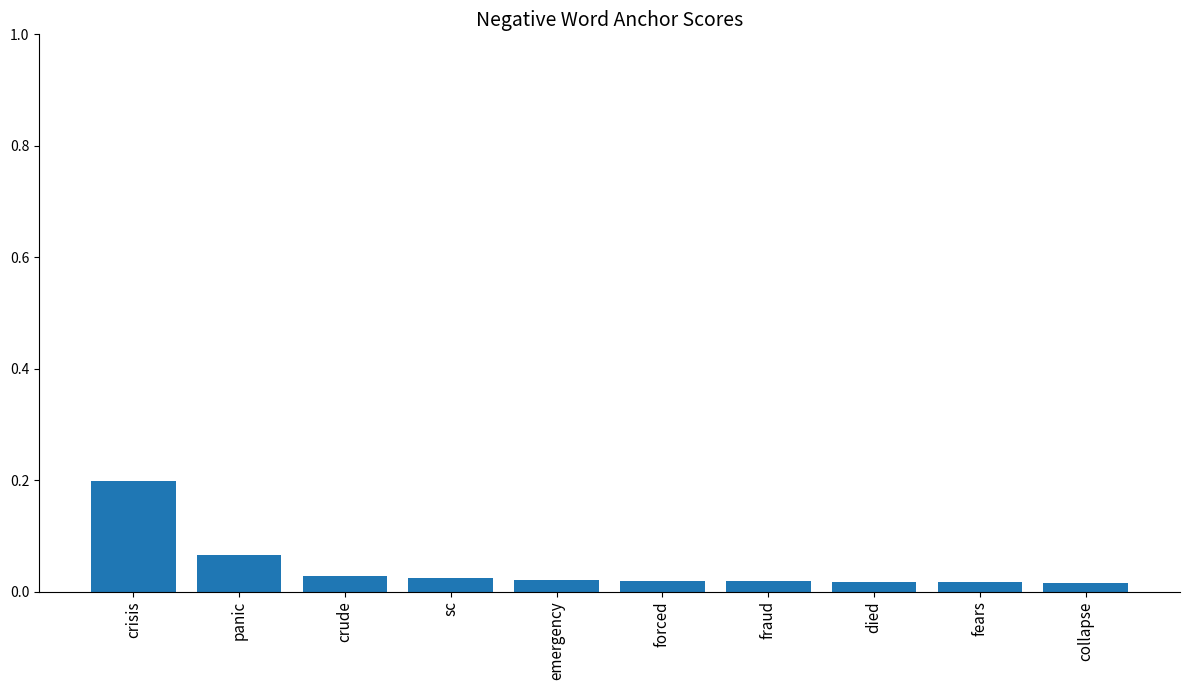

What is the label of the 2nd bar from the left?

panic